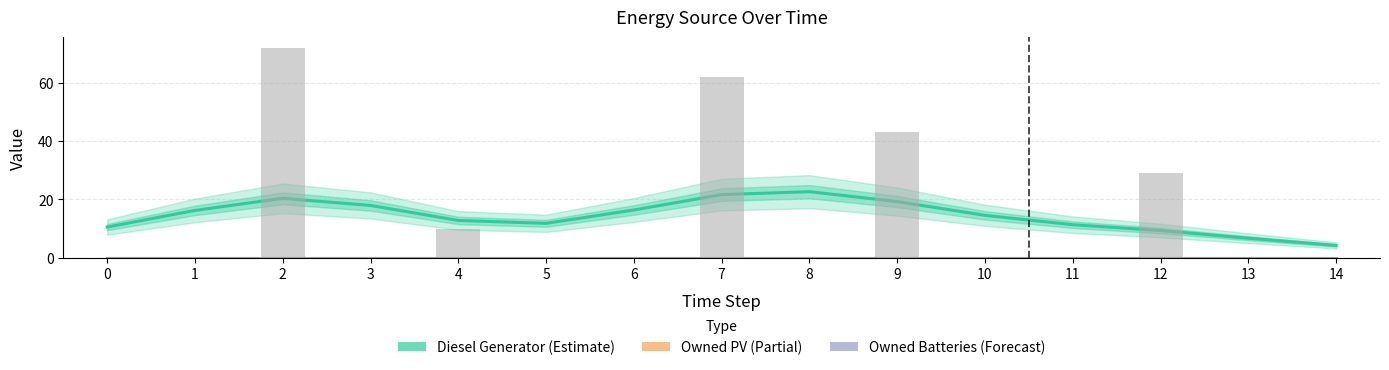

At which label does Diesel Generator first exceed 14?

1